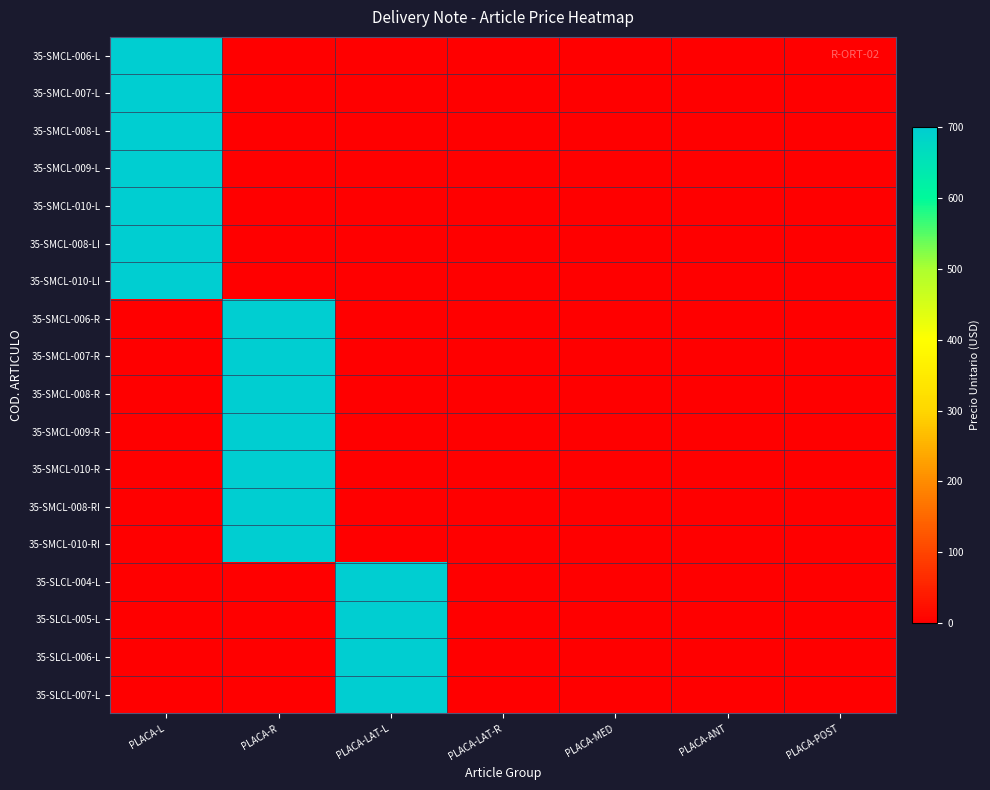

What is the difference between the highest and lowest values at PLACA-L?

700